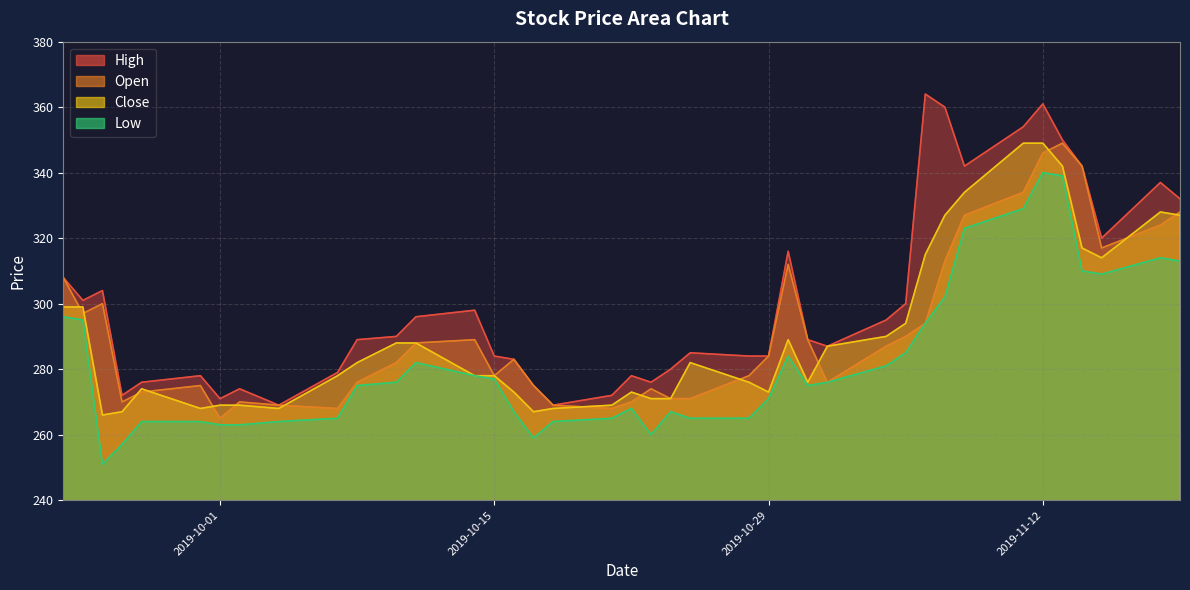

How many data points in Open are less than 284?

20